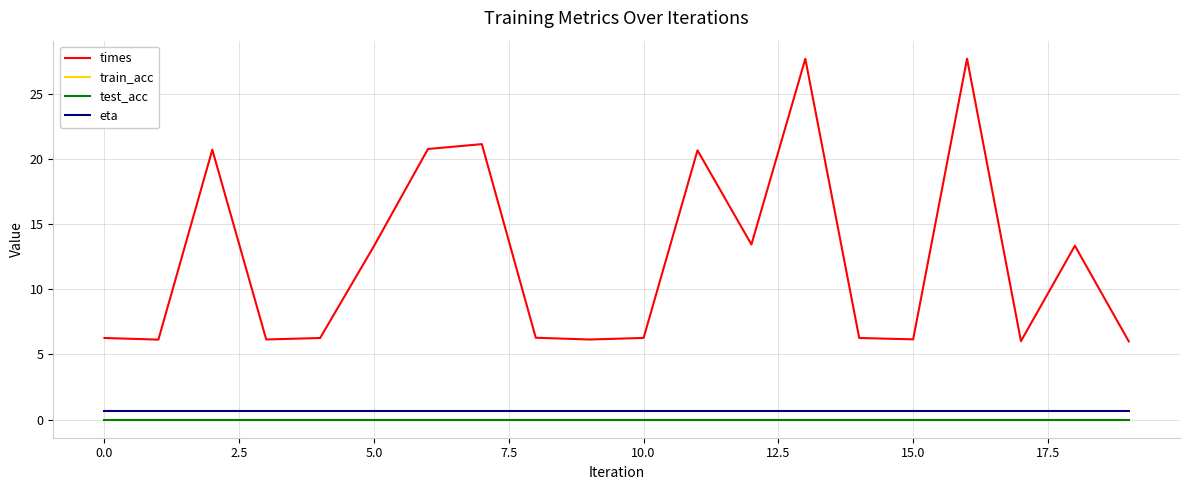

Which category has the lowest value in the train_acc series?

−2.5